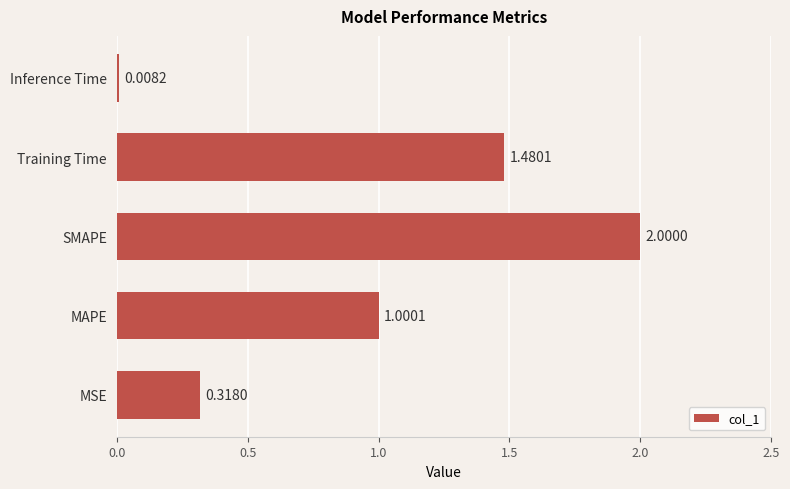

List the labels in order of value, smallest first.

Inference Time, MSE, MAPE, Training Time, SMAPE